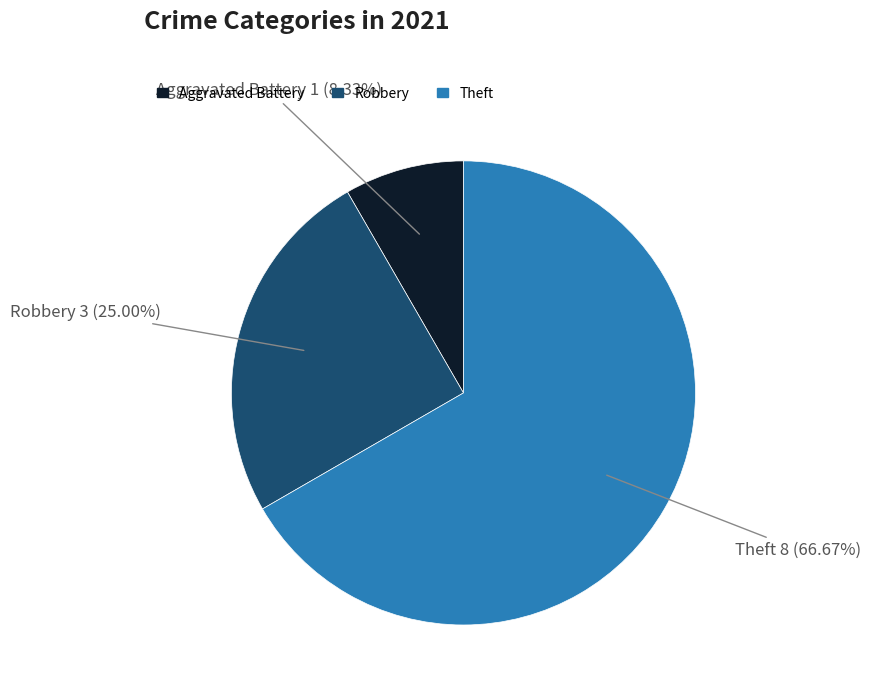

To the nearest percent, what is the average slice percentage?

33%